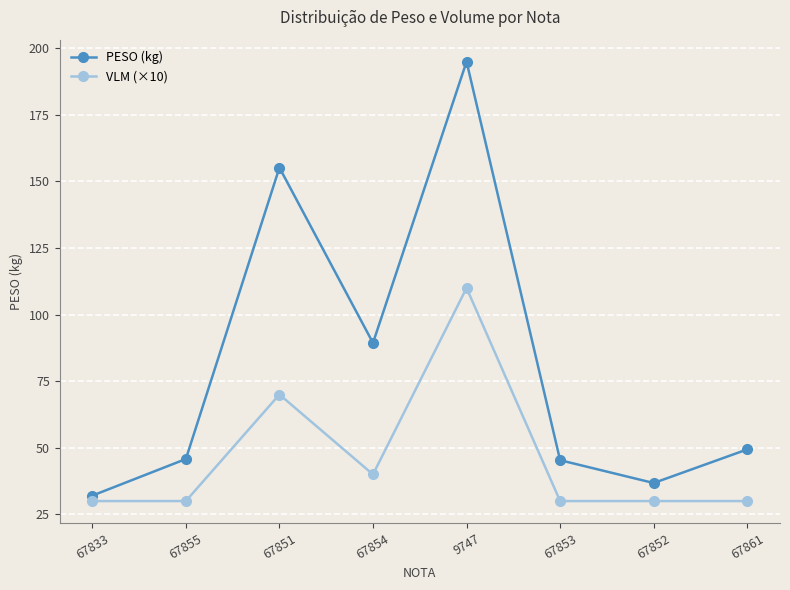

What is the smallest value displayed?

30.0